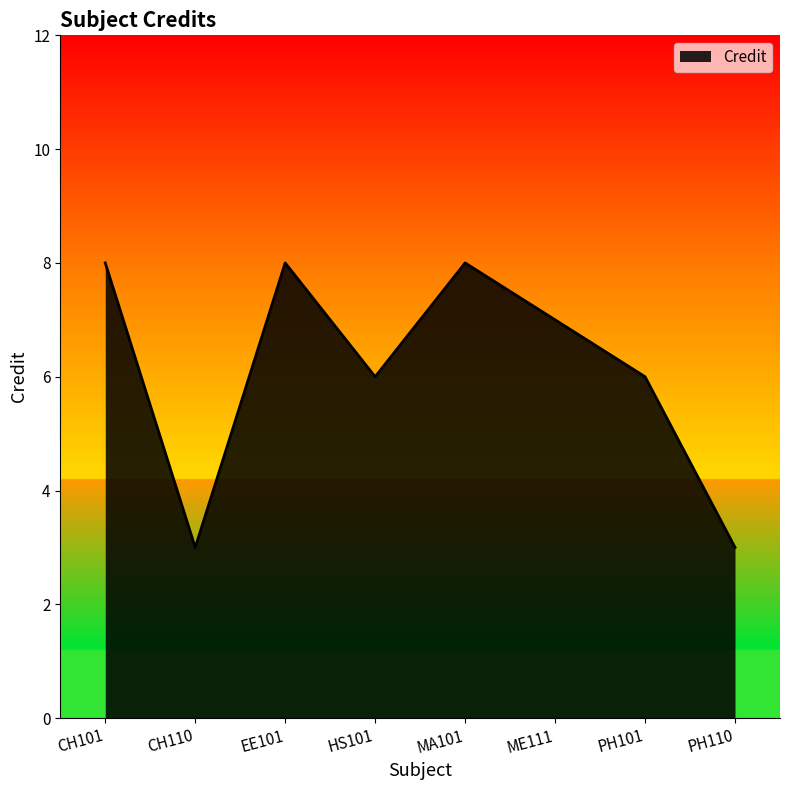

What position from the left is HS101?

4